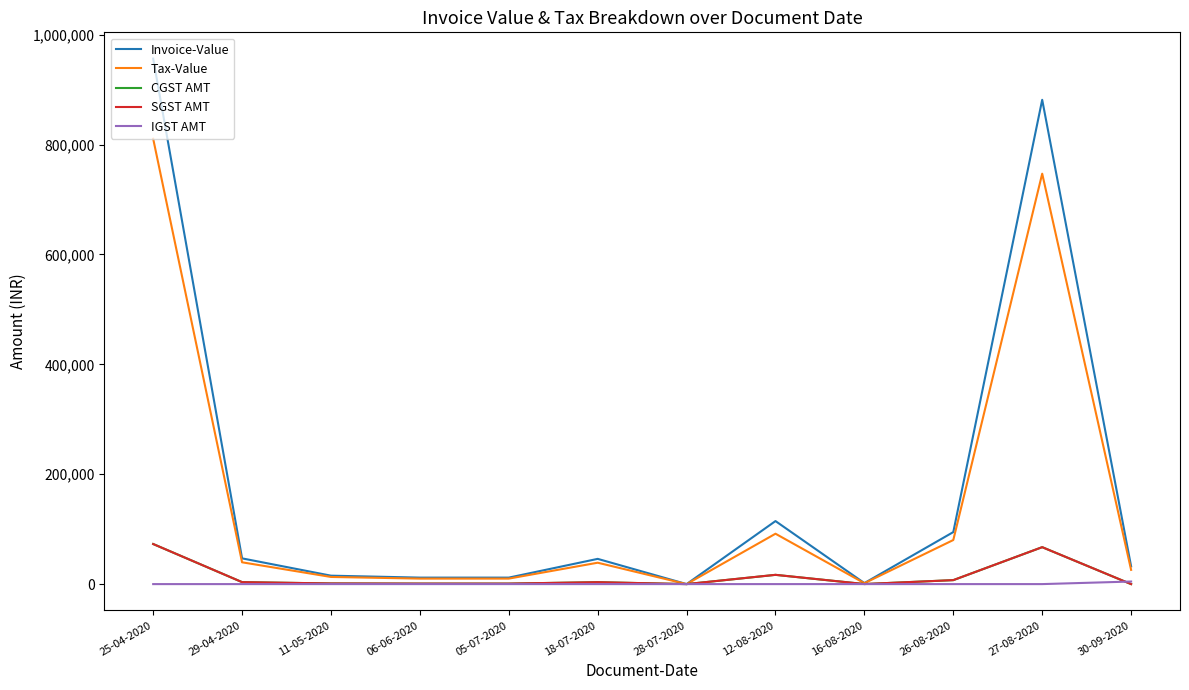

Reading left to right, transcribe all the data shown in this chart.

Invoice-Value: 956390.0	46832.0	15340.0	11800.0	11800.0	45924.0	0.1	114703.8	1814.0	94665.6	881404.0	32372.0
Tax-Value: 810500.0	39688.0	13000.0	10000.0	9999.9	38918.0	0.1	91692.8	1620.0	80225.1	746952.6	25896.6
CGST AMT: 72945.0	3572.0	1170.0	900.0	900.0	3503.0	0.0	16841.8	97.2	7220.3	67225.7	0.0
SGST AMT: 72945.0	3572.0	1170.0	900.0	900.0	3503.0	0.0	16841.8	97.2	7220.3	67225.7	0.0
IGST AMT: 0.0	0.0	0.0	0.0	0.0	0.0	0.0	0.0	0.0	0.0	0.0	4661.4